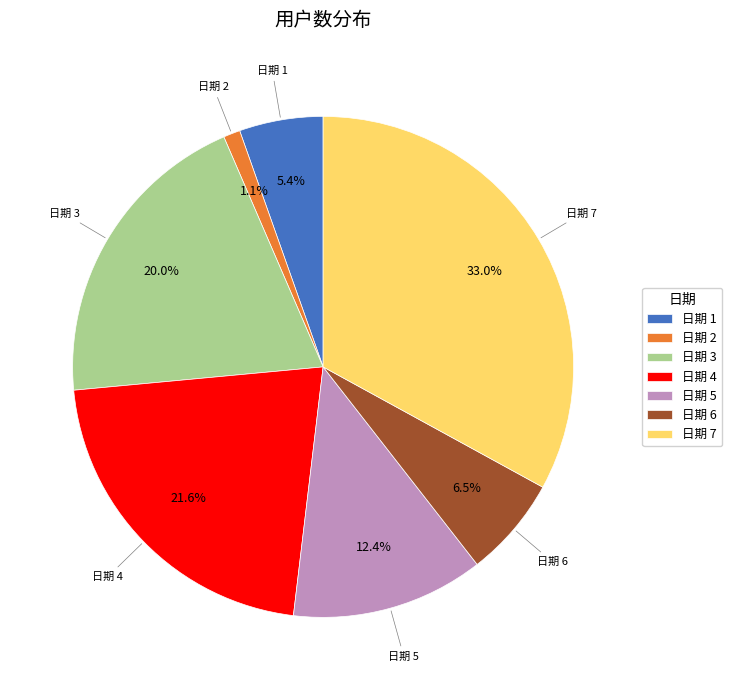

Count the number of slices in the pie.

7